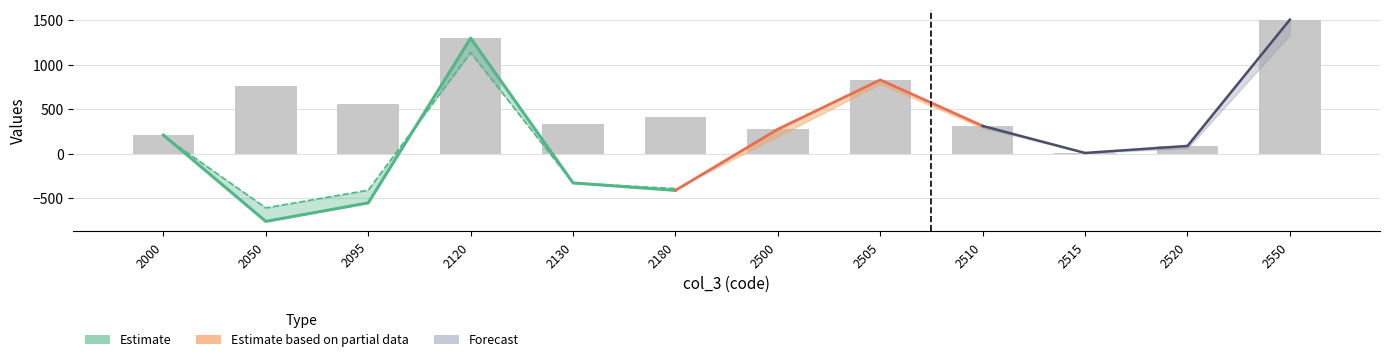

At 2095, list the series in order from largest to smallest.

Estimate (col_5), Estimate (col_4)